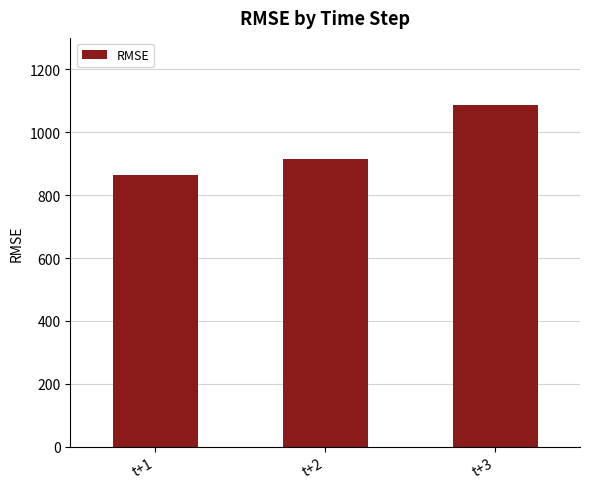

Does the chart contain stacked bars?

No